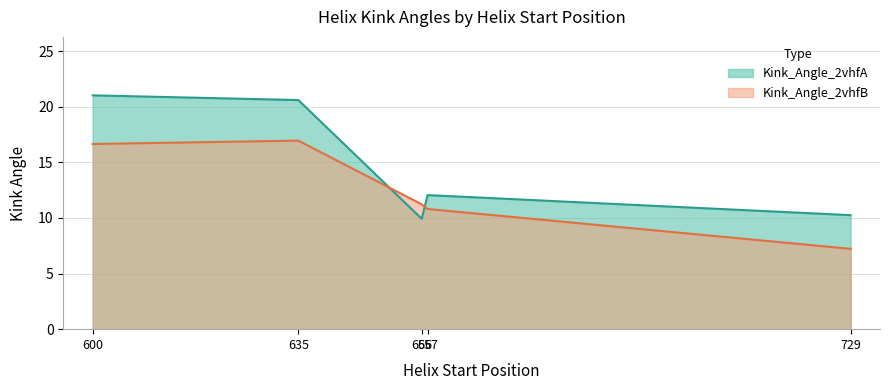

Rank the series at 635 from highest to lowest value.

Kink_Angle_2vhfA, Kink_Angle_2vhfB